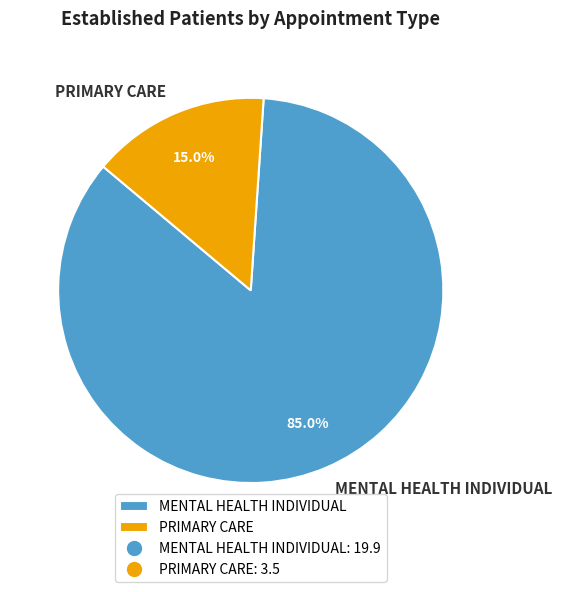

What percentage is the MENTAL HEALTH INDIVIDUAL slice, to the nearest percent?

85%